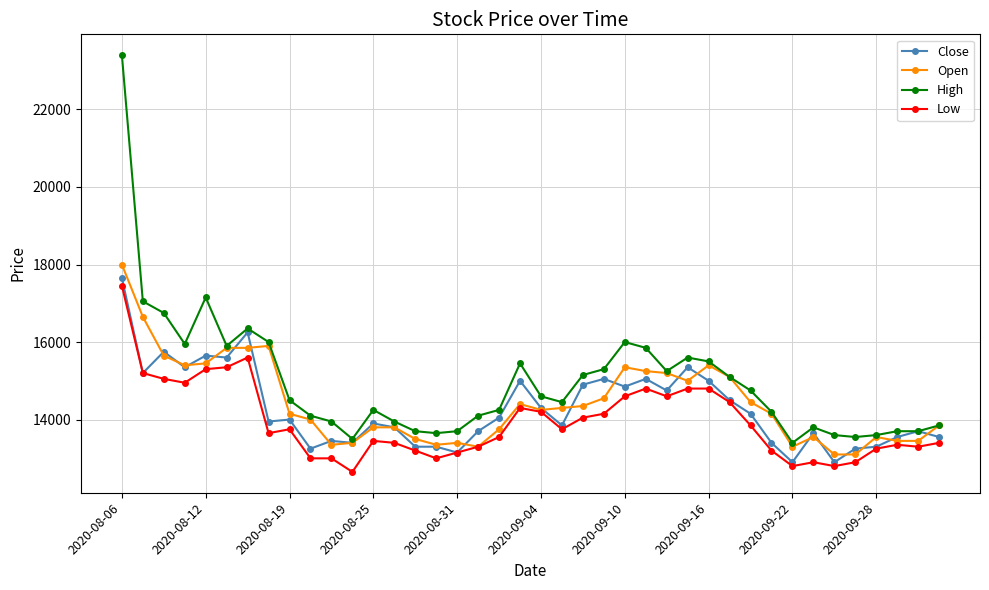

What is the value of the High point at the 35th from the left?

13600